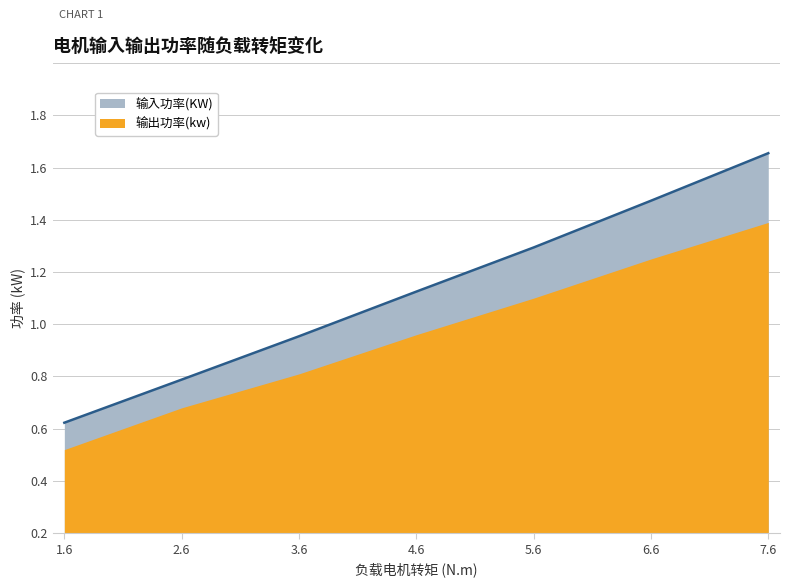

What is the change in value from 2.6 to 4.6?

+0.3